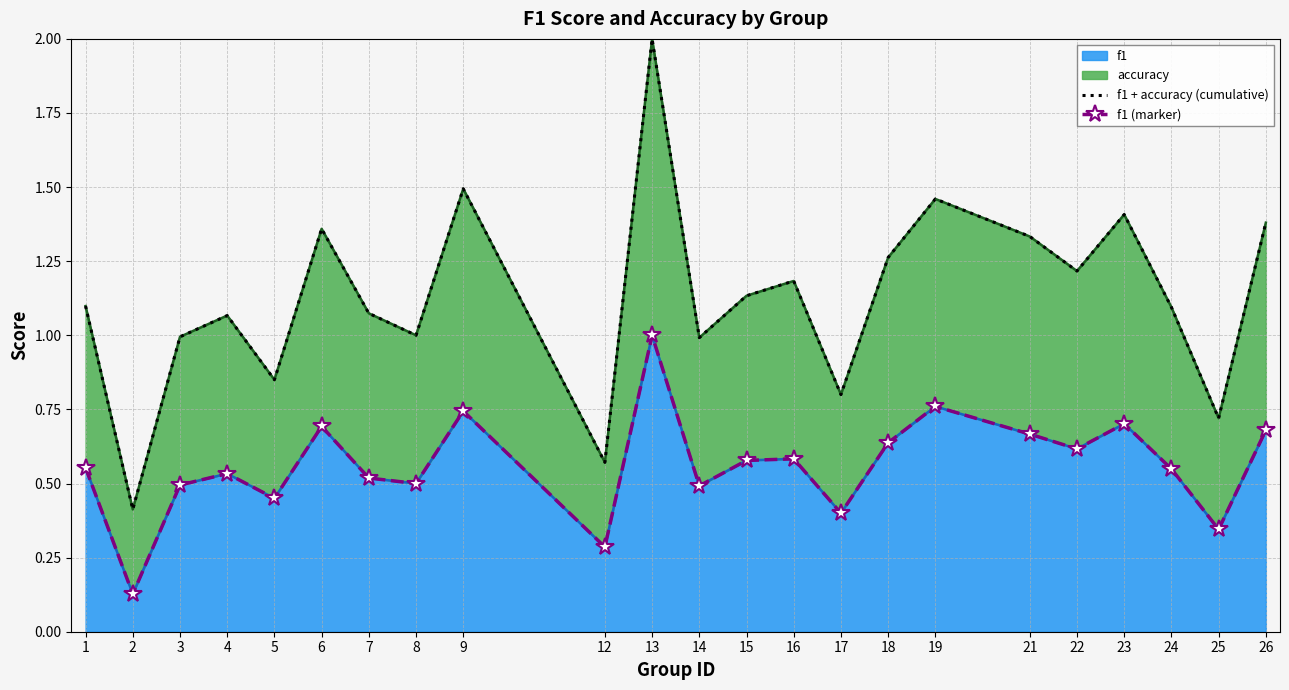

Reading left to right, what are all the values shown in this chart?

f1 + accuracy (cumulative): 1.1	0.4	1.0	1.1	0.9	1.4	1.1	1.0	1.5	0.6	2.0	1.0	1.1	1.2	0.8	1.3	1.5	1.3	1.2	1.4	1.1	0.7	1.4
f1 (marker): 0.6	0.1	0.5	0.5	0.5	0.7	0.5	0.5	0.7	0.3	1.0	0.5	0.6	0.6	0.4	0.6	0.8	0.7	0.6	0.7	0.5	0.3	0.7